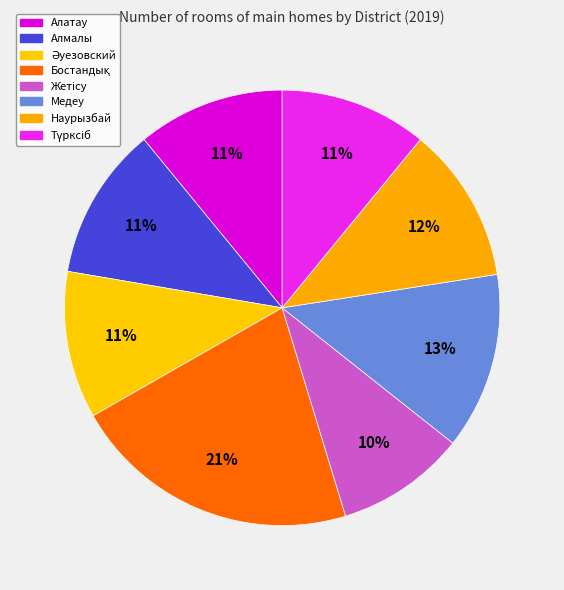

How many segments does this pie chart have?

8